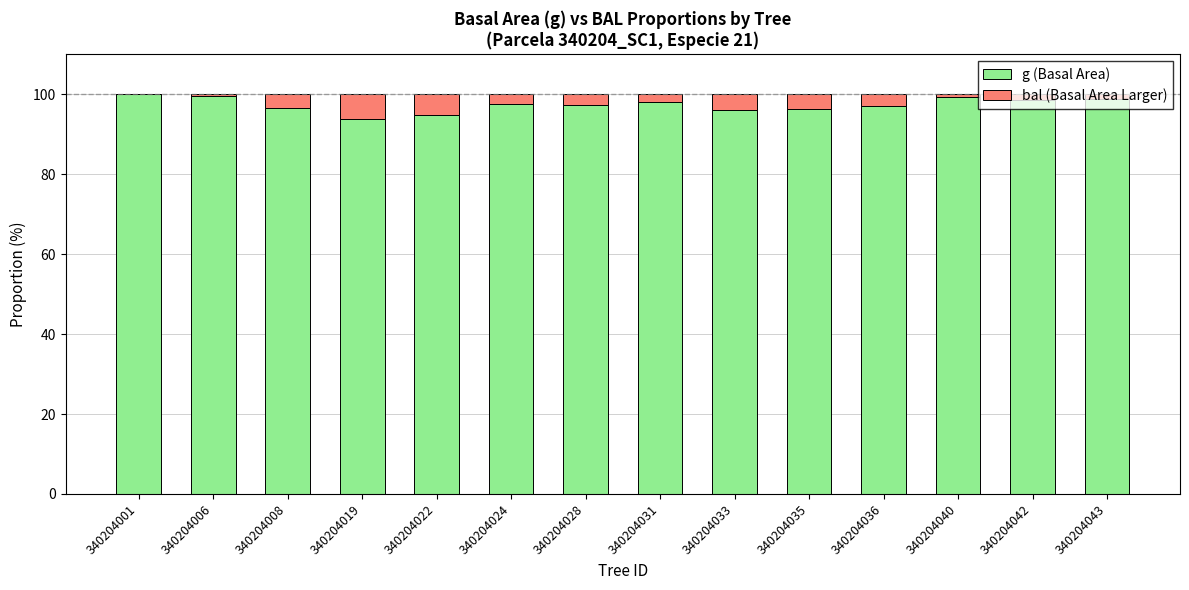

What is the highest value of the g (Basal Area) series?

100.0